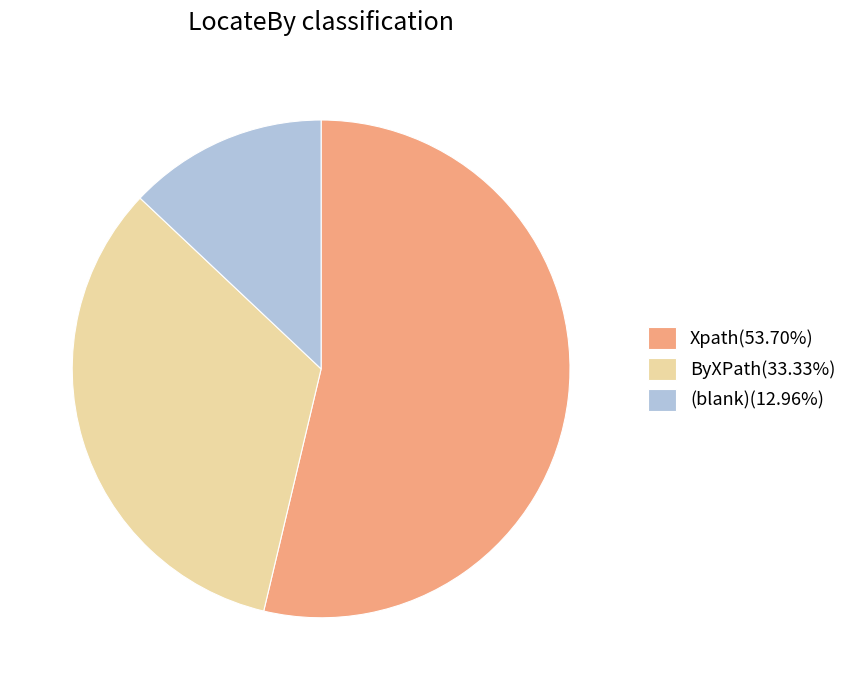

What is the ratio of the value at (blank)(12.96%) to the value at ByXPath(33.33%)?

0.4